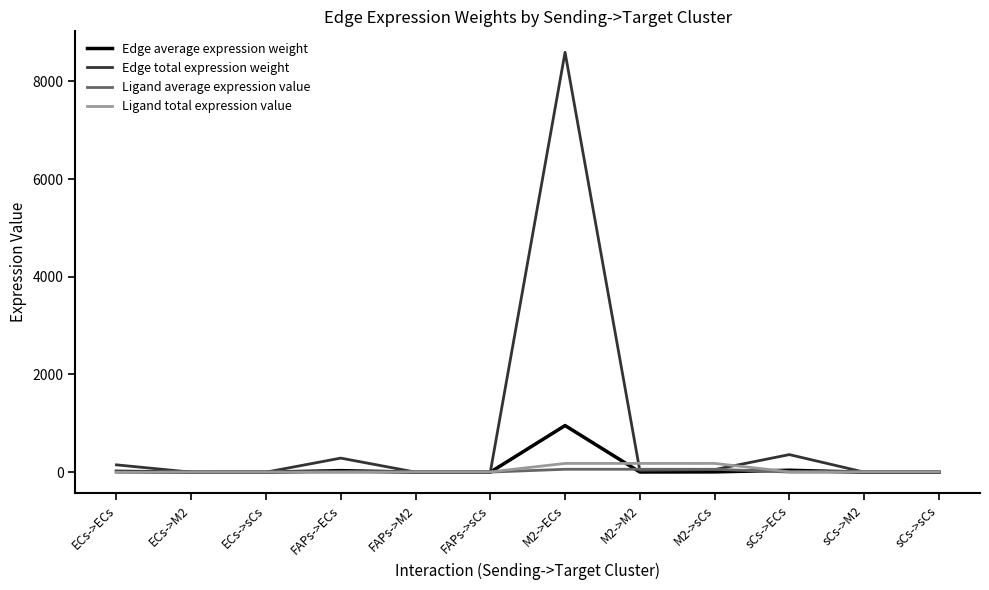

What is the maximum value shown in the chart?

8593.4